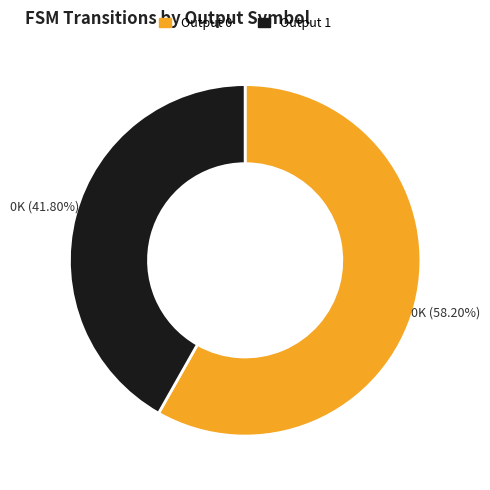

Count the number of slices in the pie.

2